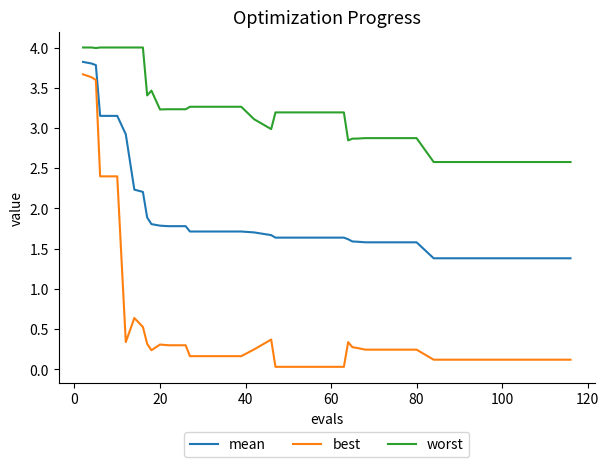

What is the sum of all best values?

23.0